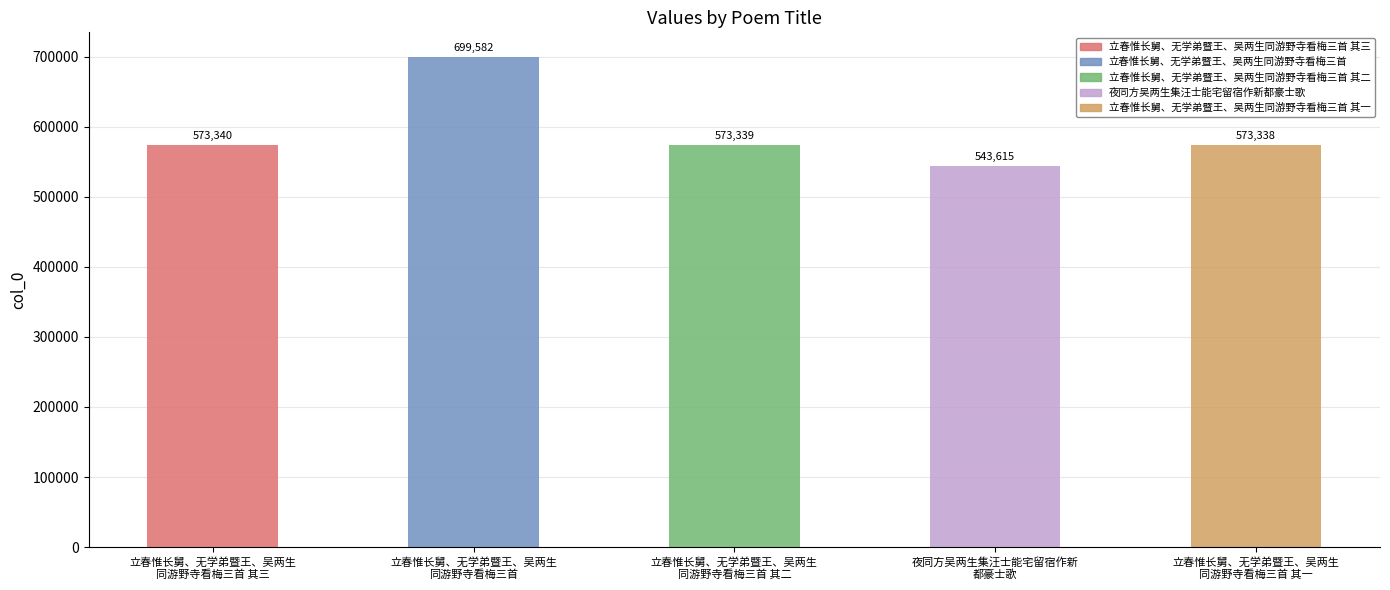

Rank the categories by value from highest to lowest.

立春惟长舅、无学弟暨王、吴两生
同游野寺看梅三首, 立春惟长舅、无学弟暨王、吴两生
同游野寺看梅三首 其三, 立春惟长舅、无学弟暨王、吴两生
同游野寺看梅三首 其二, 立春惟长舅、无学弟暨王、吴两生
同游野寺看梅三首 其一, 夜同方吴两生集汪士能宅留宿作新
都豪士歌